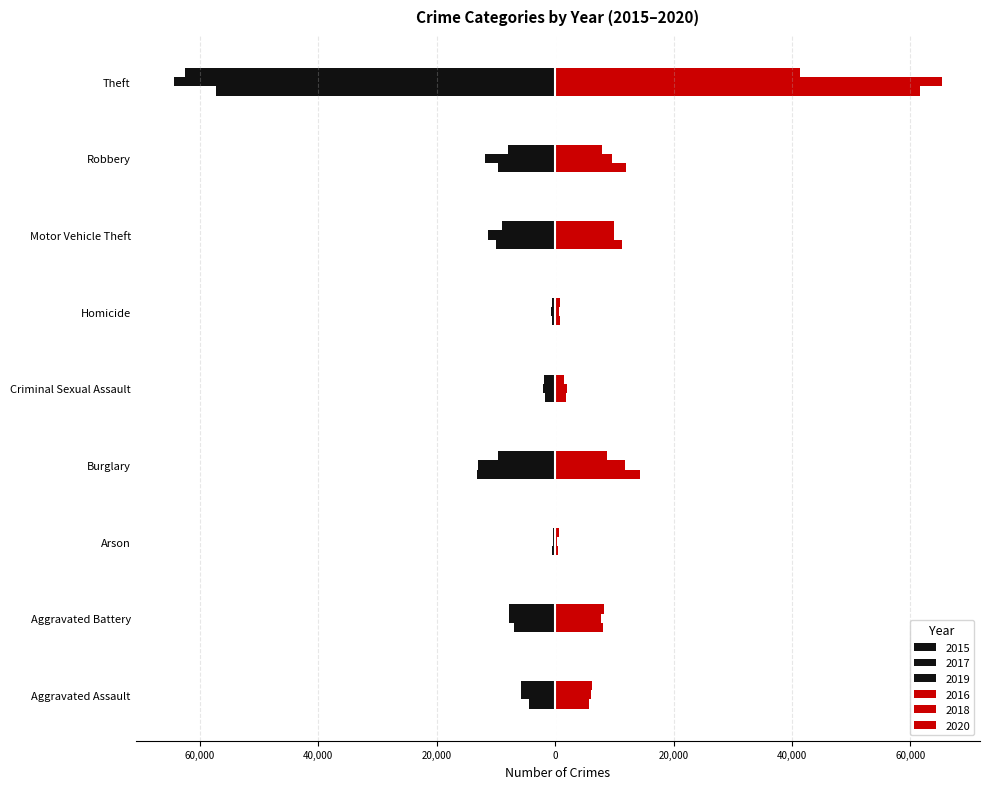

Reading left to right, transcribe all the data shown in this chart.

2015: Aggravated Assault=-4480	Aggravated Battery=-7019	Arson=-448	Burglary=-13184	Criminal Sexual Assault=-1691	Homicide=-496	Motor Vehicle Theft=-10068	Robbery=-9638	Theft=-57350
2016: Aggravated Assault=5712	Aggravated Battery=8086	Arson=515	Burglary=14289	Criminal Sexual Assault=1846	Homicide=786	Motor Vehicle Theft=11286	Robbery=11960	Theft=61623
2017: Aggravated Assault=-5793	Aggravated Battery=-7845	Arson=-444	Burglary=-13001	Criminal Sexual Assault=-1968	Homicide=-672	Motor Vehicle Theft=-11380	Robbery=-11880	Theft=-64386
2018: Aggravated Assault=6001	Aggravated Battery=7735	Arson=373	Burglary=11747	Criminal Sexual Assault=2024	Homicide=588	Motor Vehicle Theft=9985	Robbery=9681	Theft=65288
2019: Aggravated Assault=-5841	Aggravated Battery=-7858	Arson=-376	Burglary=-9638	Criminal Sexual Assault=-1907	Homicide=-499	Motor Vehicle Theft=-8977	Robbery=-7995	Theft=-62494
2020: Aggravated Assault=6264	Aggravated Battery=8319	Arson=588	Burglary=8758	Criminal Sexual Assault=1480	Homicide=787	Motor Vehicle Theft=9959	Robbery=7855	Theft=41329